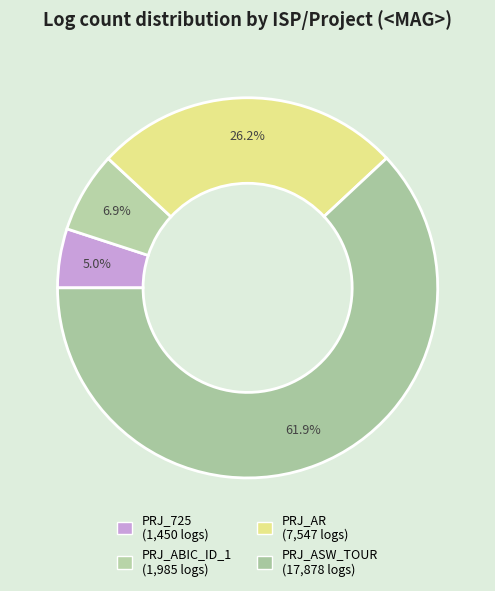

To the nearest percent, what is the difference between the largest and smallest slice percentages?

57%